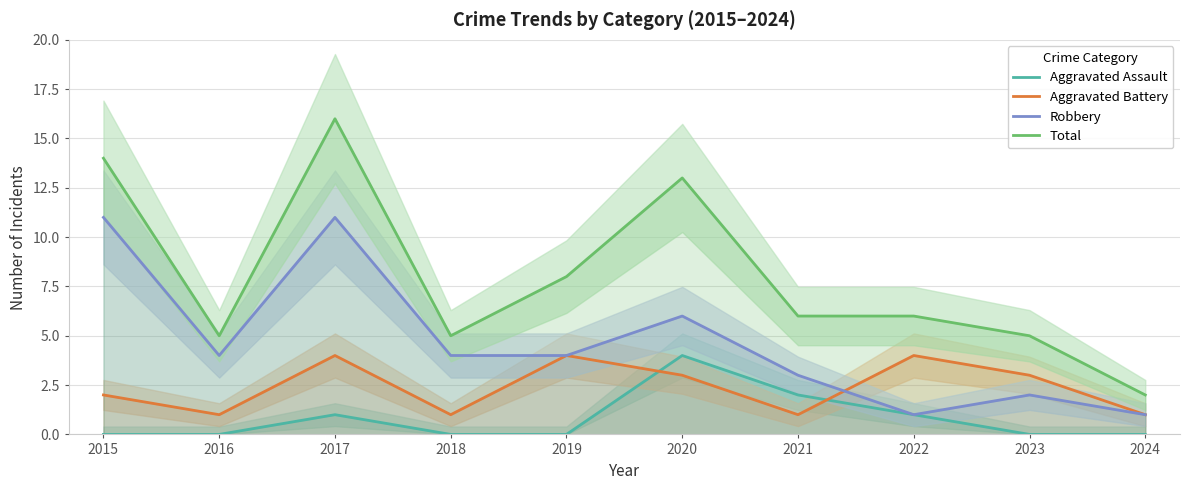

The Aggravated Assault series shows 0 at 2016. True or false?

True